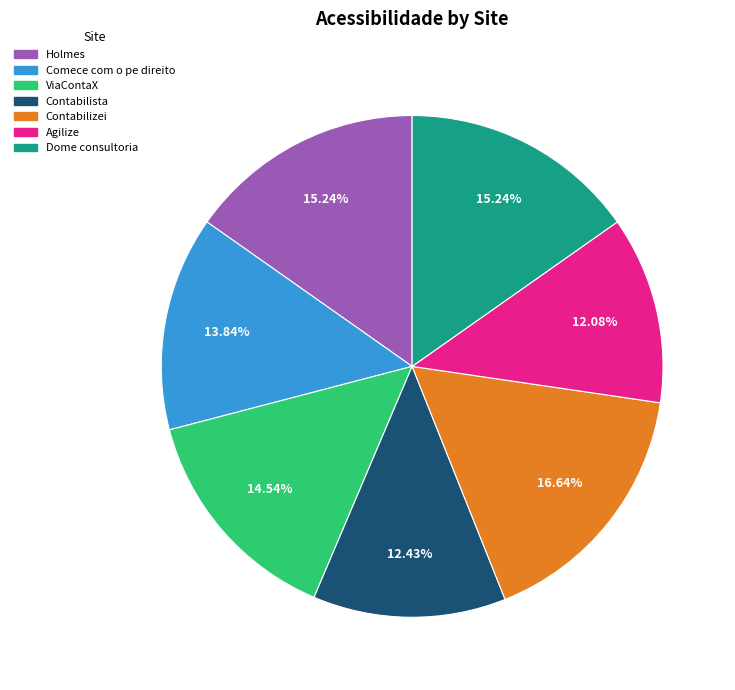

To the nearest percent, what is the combined percentage of Contabilizei and ViaContaX?

31%